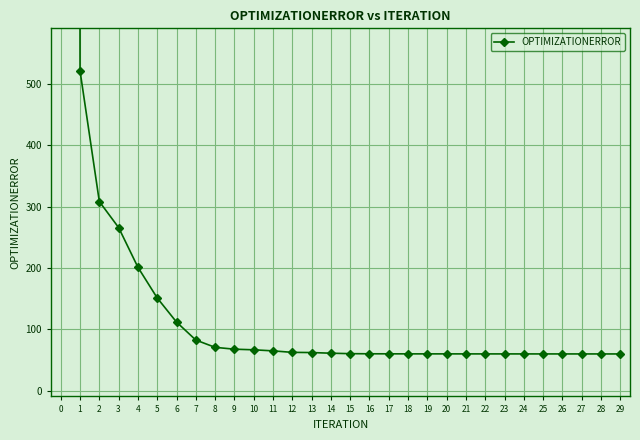

Approximately how many times larger is the value at 20 compared to 14?

1.0